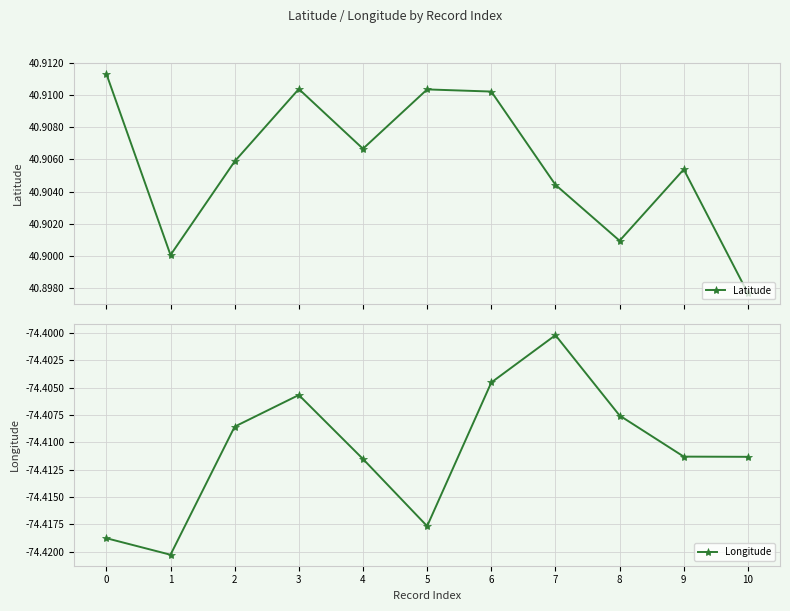

At which label is Longitude closest to -74?

7